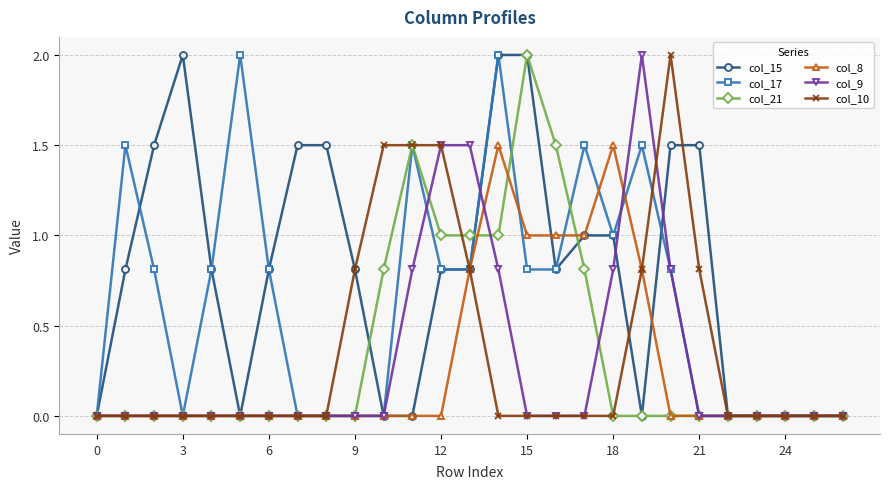

True or false: col_17 has more than 2 interior local peaks.

True